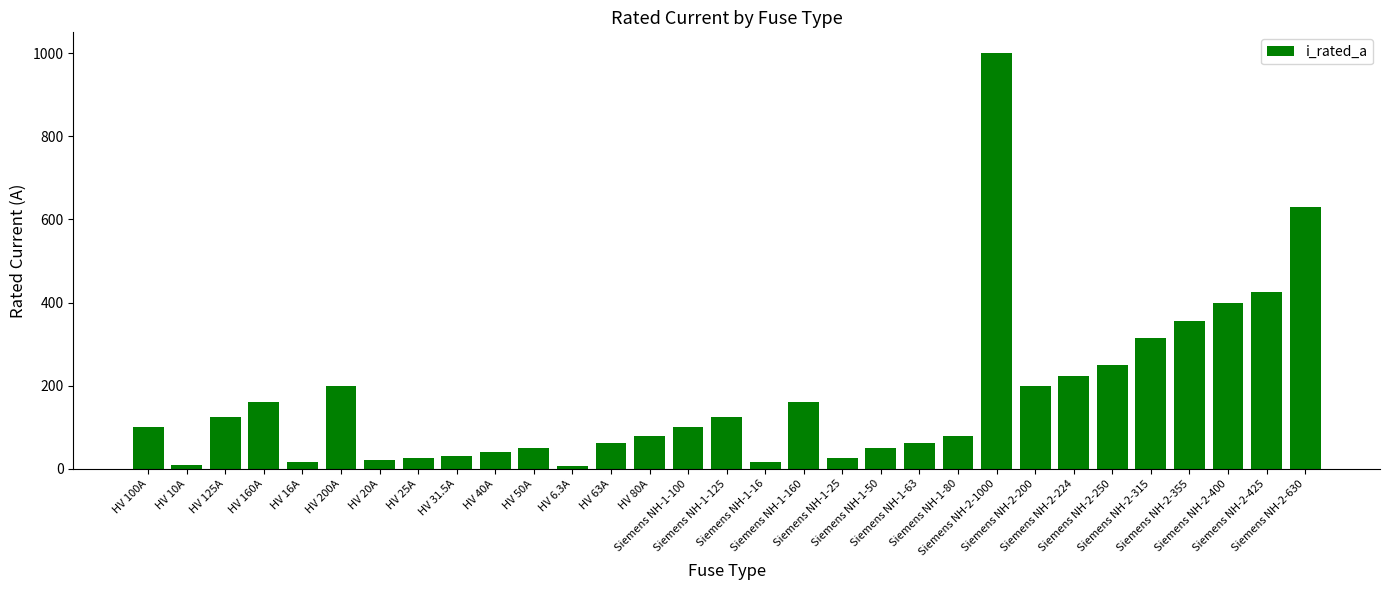

At which category does the chart reach its peak across all series?

Siemens NH-2-1000